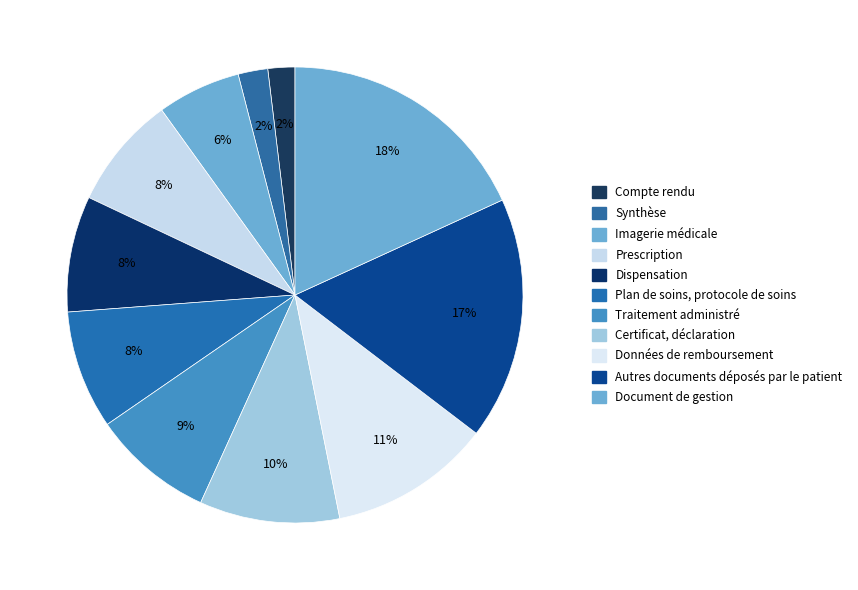

True or false: Plan de soins, protocole de soins accounts for 19% of the total.

False